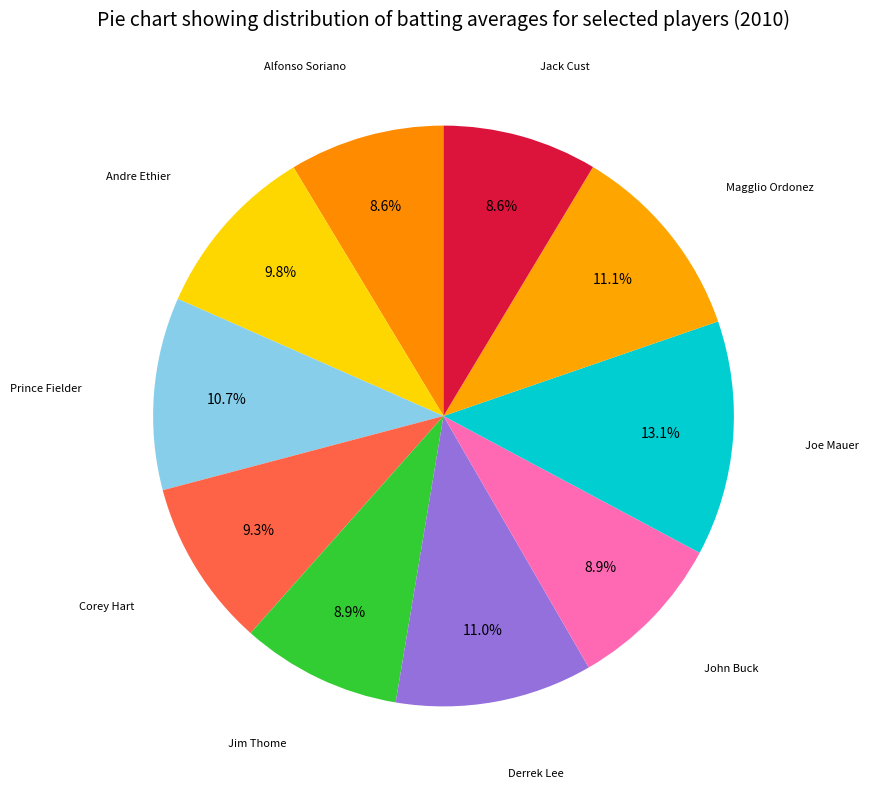

How many segments does this pie chart have?

10